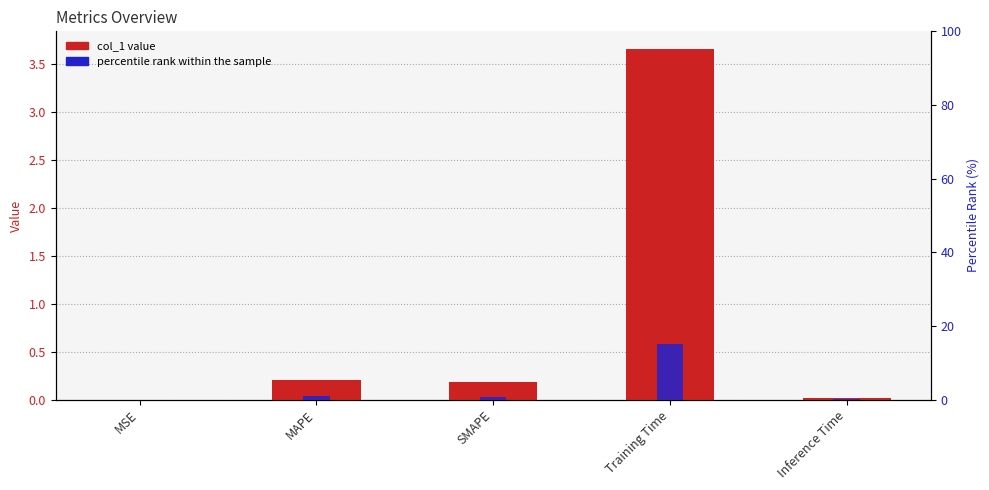

At SMAPE, list the series in order from largest to smallest.

percentile rank within the sample, col_1 value